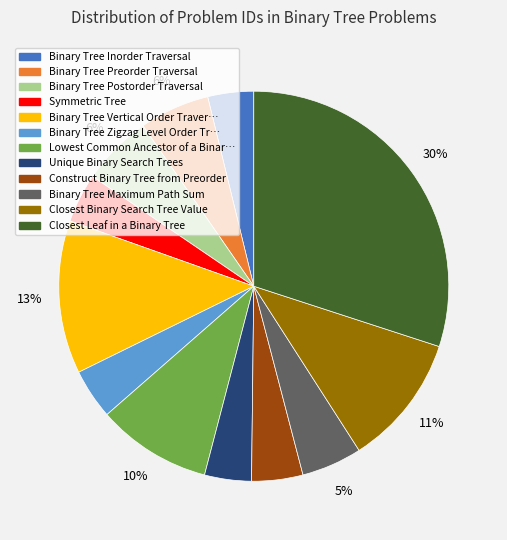

Does any single category account for the majority?

No